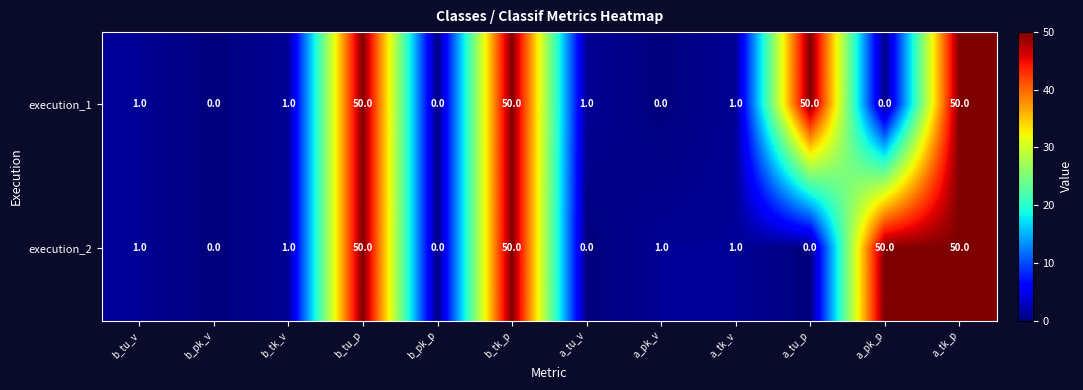

How many categories are shown in the chart?

12